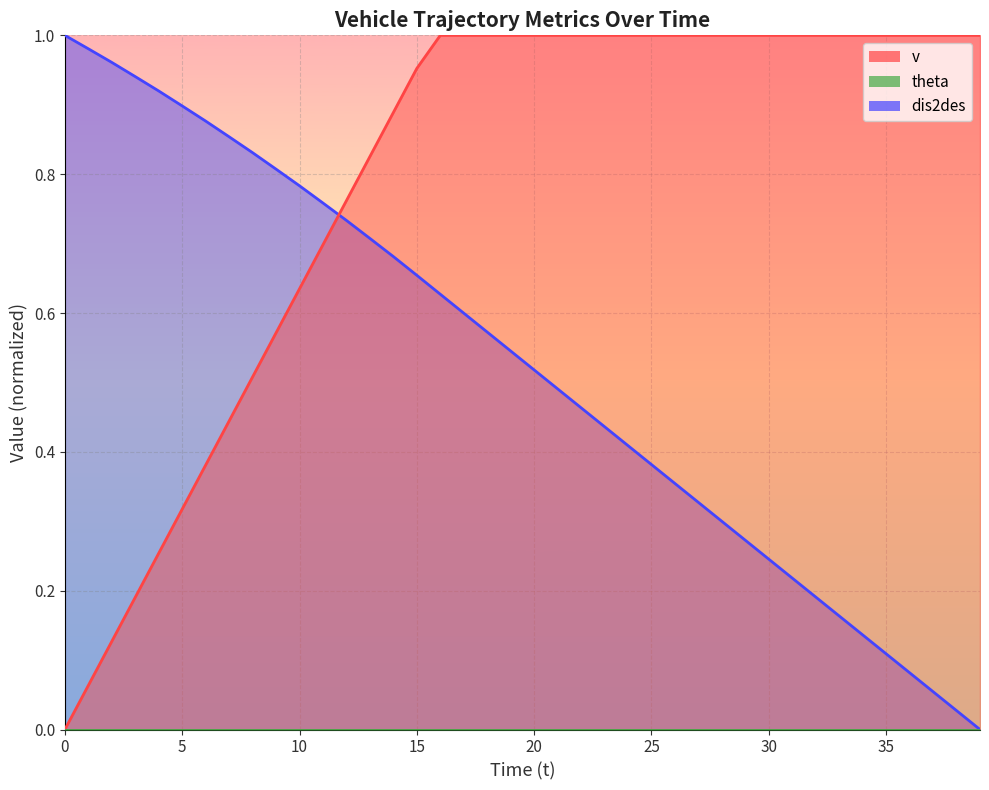

True or false: dis2des has more than 0 points higher than both neighbors.

False